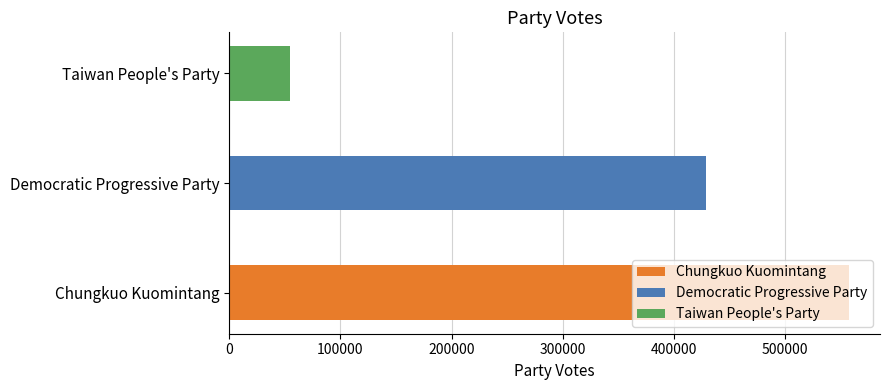

What is the smallest value displayed?

54926